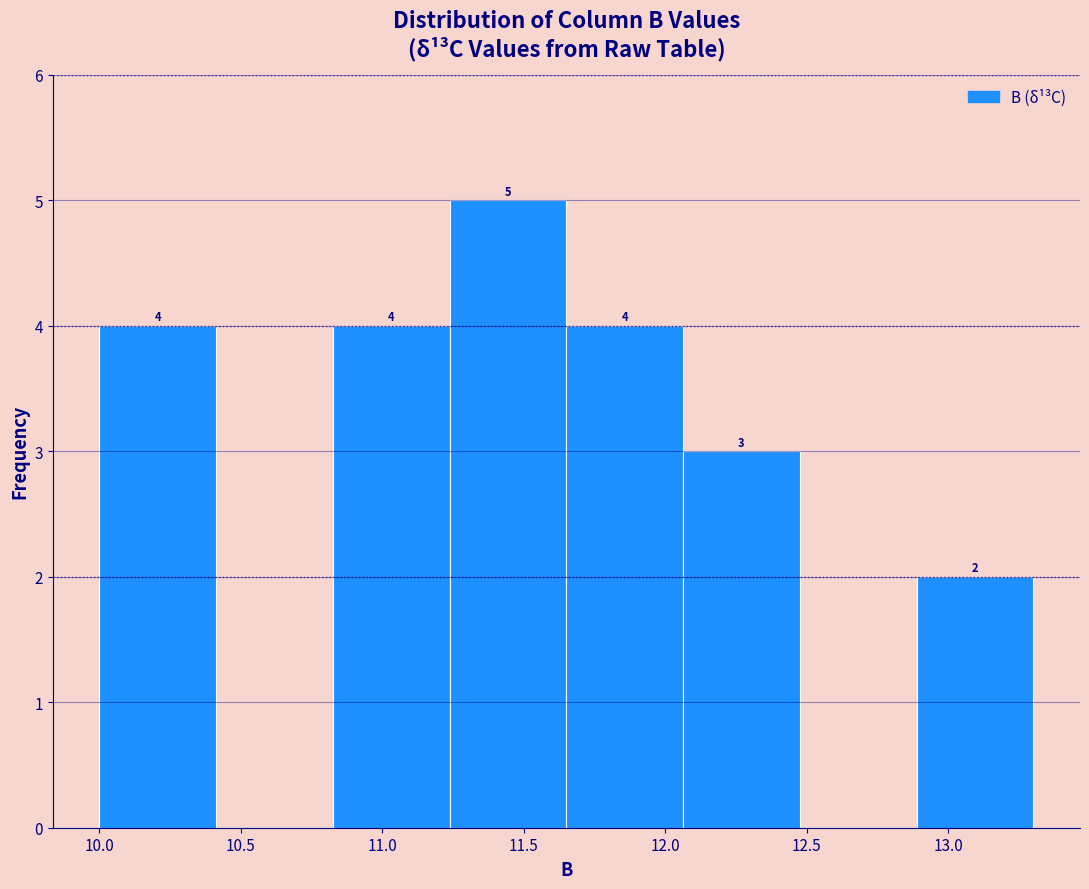

Over which range of the x-axis is the bar tallest?

11.25 to 11.65